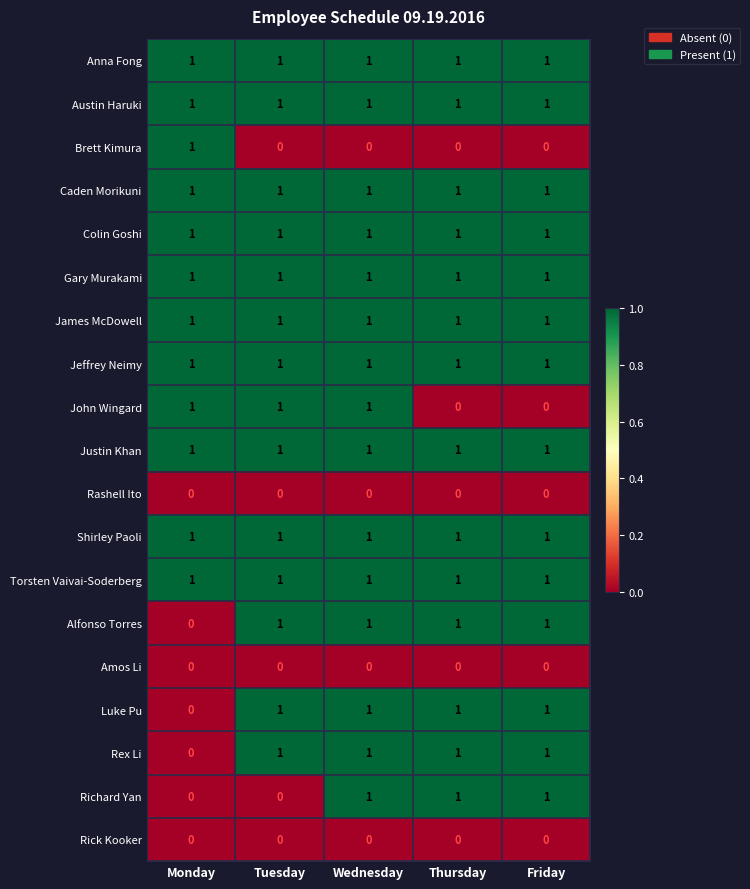

True or false: Richard Yan has a value of 0 at Monday.

True